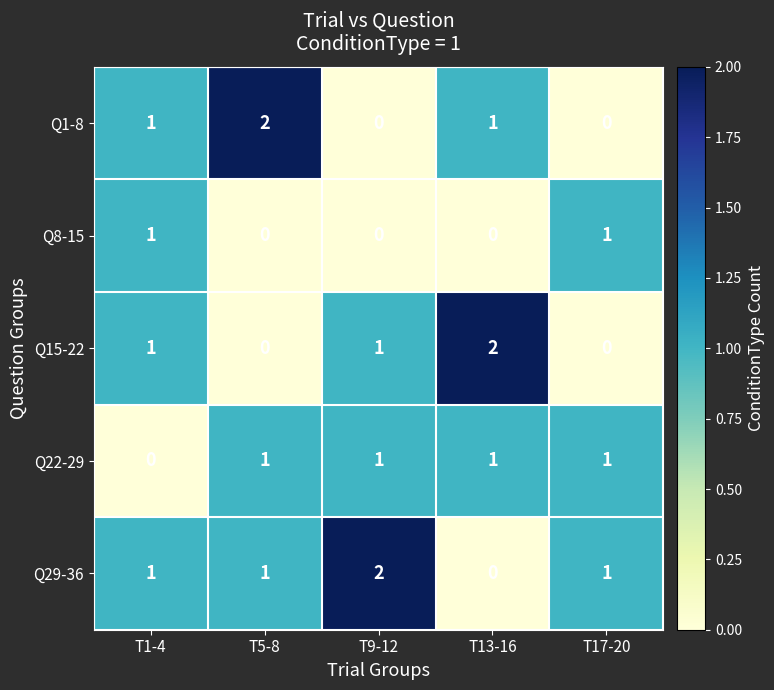

Which series changed the most between T9-12 and T13-16?

Q29-36